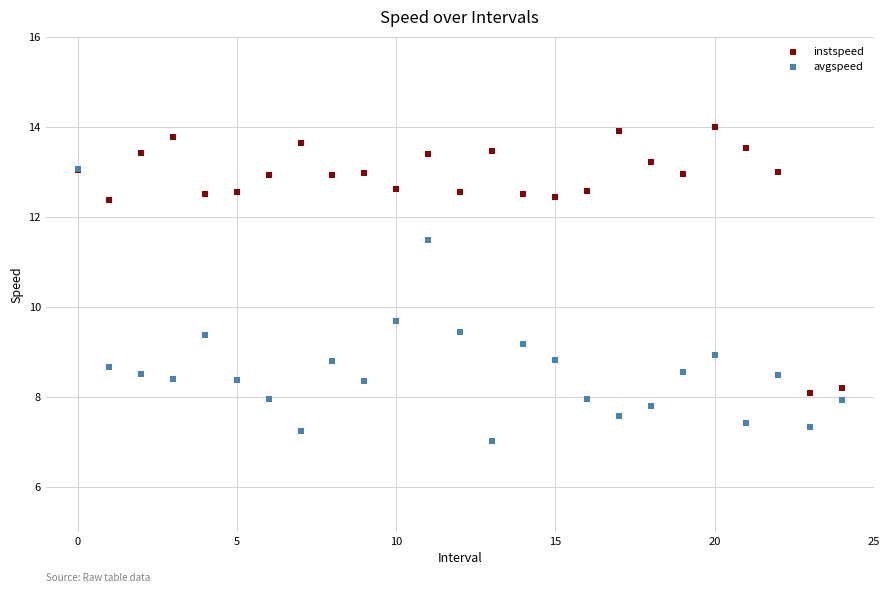

Which series contains the lowest Y value?

avgspeed